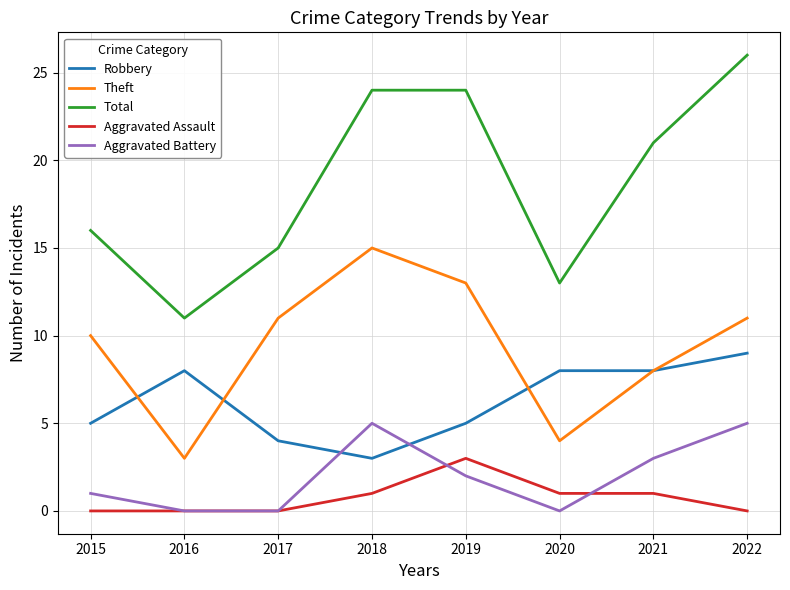

What is the approximate value of Aggravated Battery at 2021?

3